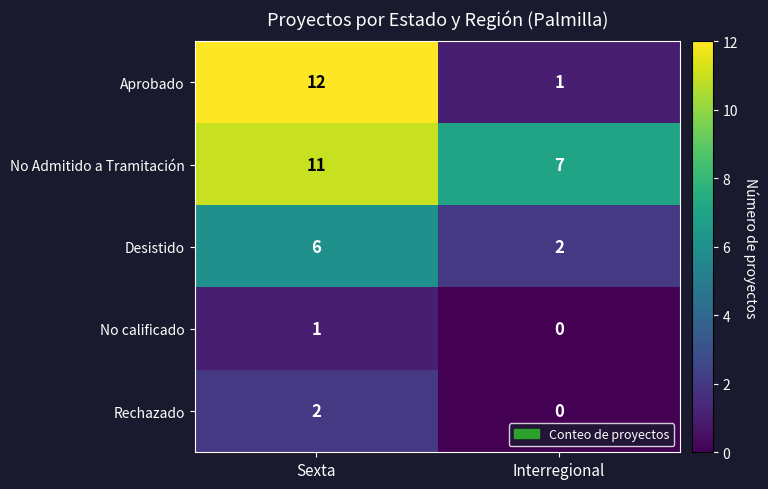

What is the difference between the No Admitido a Tramitación values at Interregional and Sexta?

4